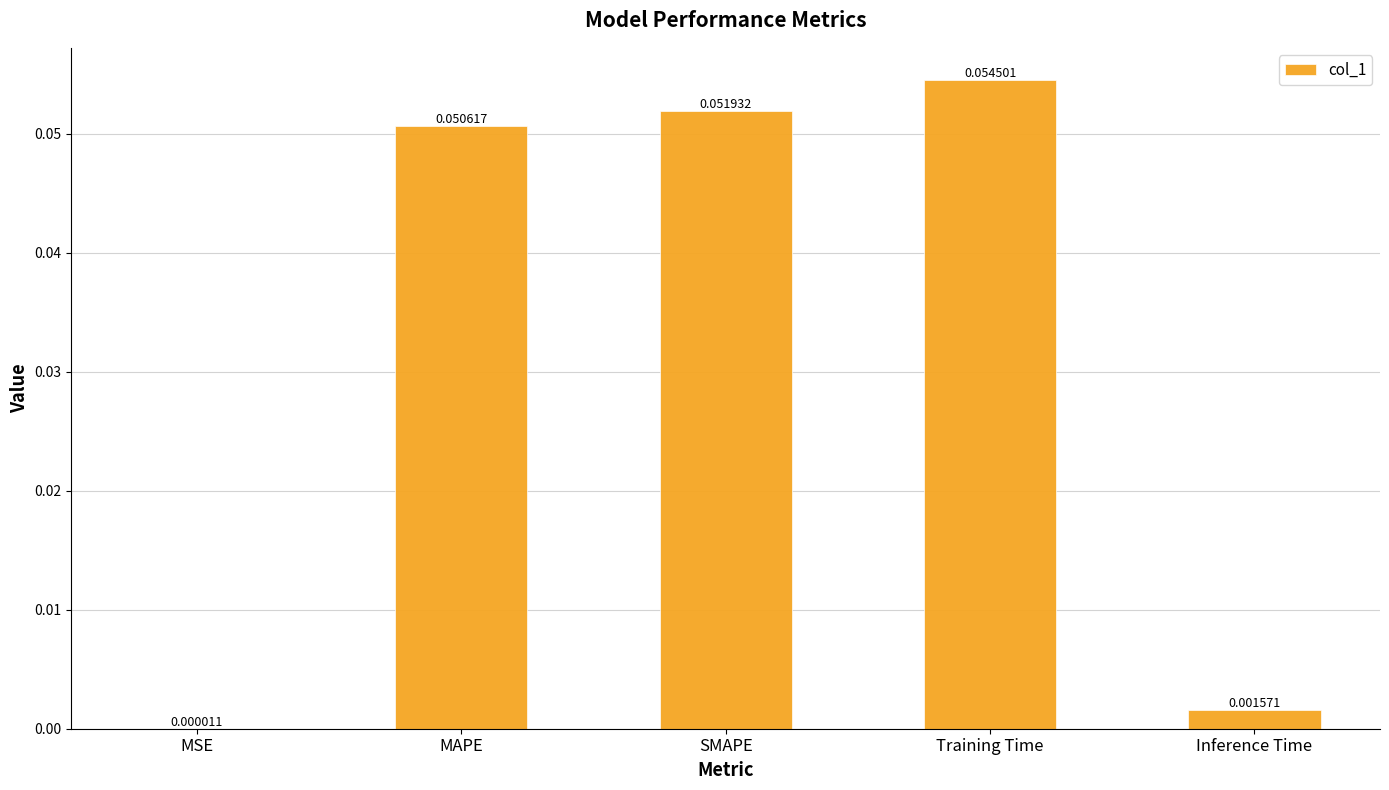

Which category has the highest value across all series?

Training Time